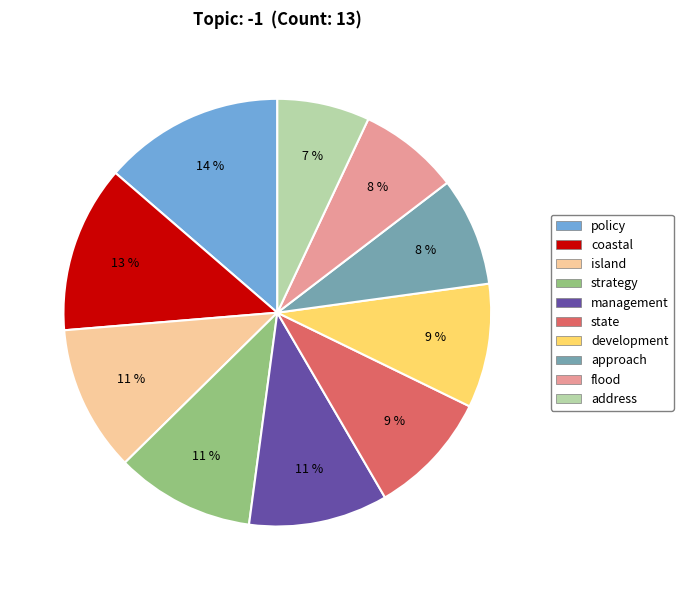

Which has a higher value, policy or management?

policy